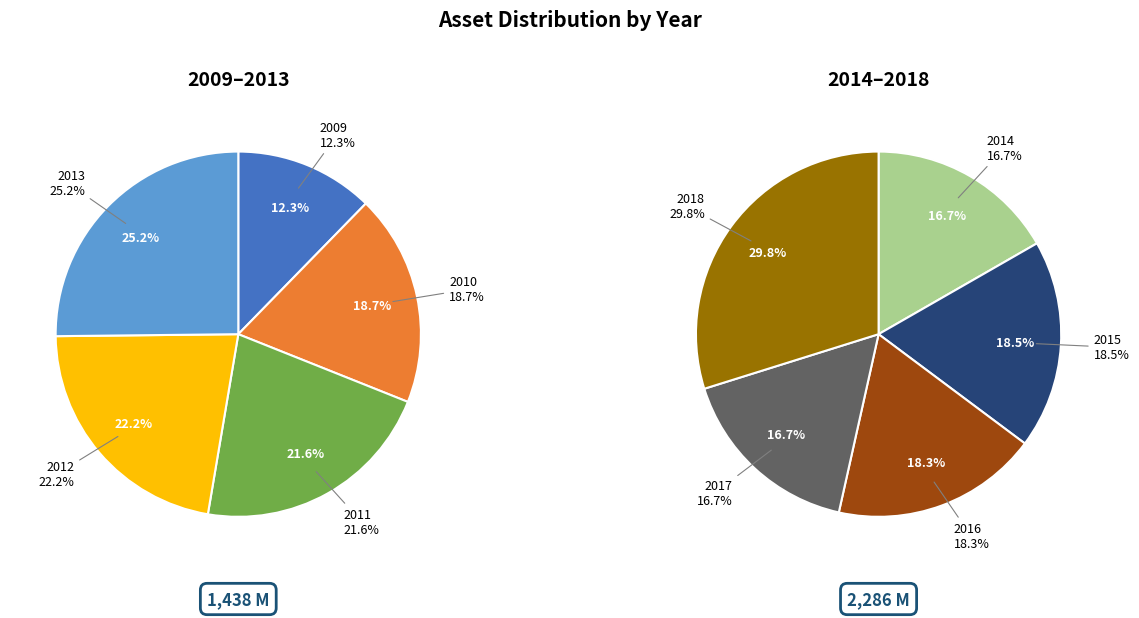

What is the smallest slice in the pie chart?

2009